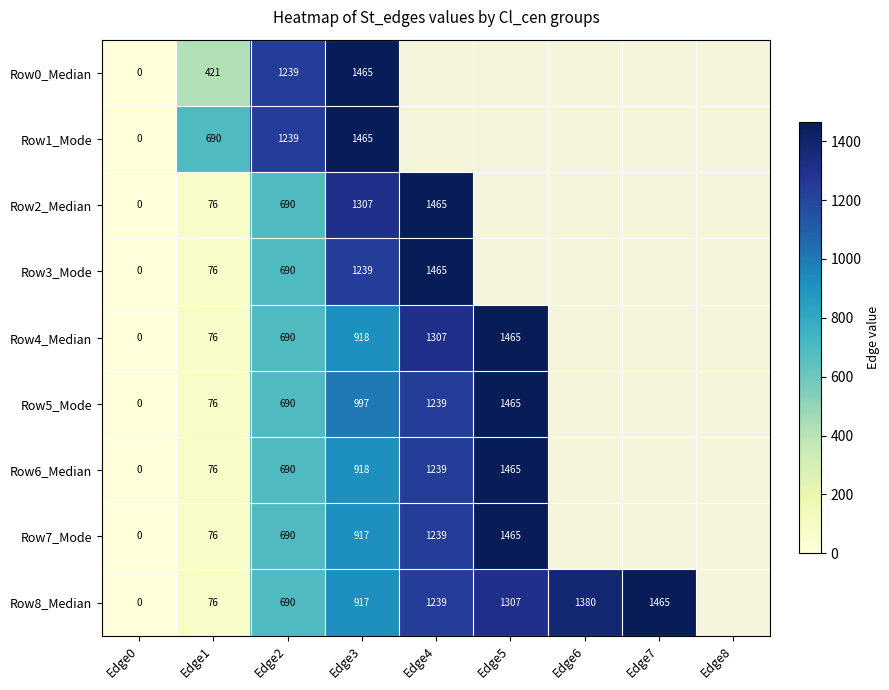

What is the maximum value shown in the chart?

1465.0